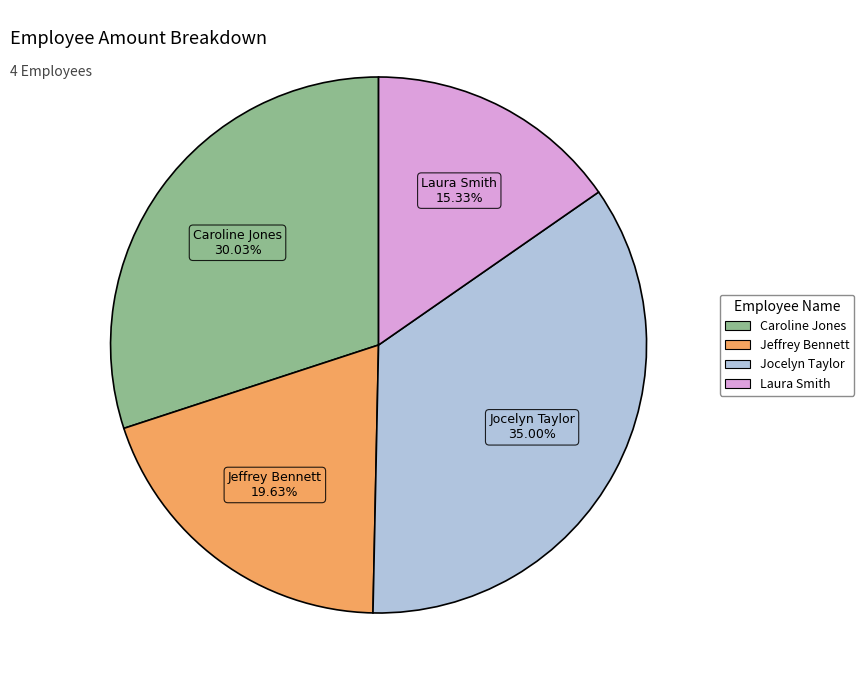

To the nearest percent, what percentage of the pie is Caroline Jones?

30%